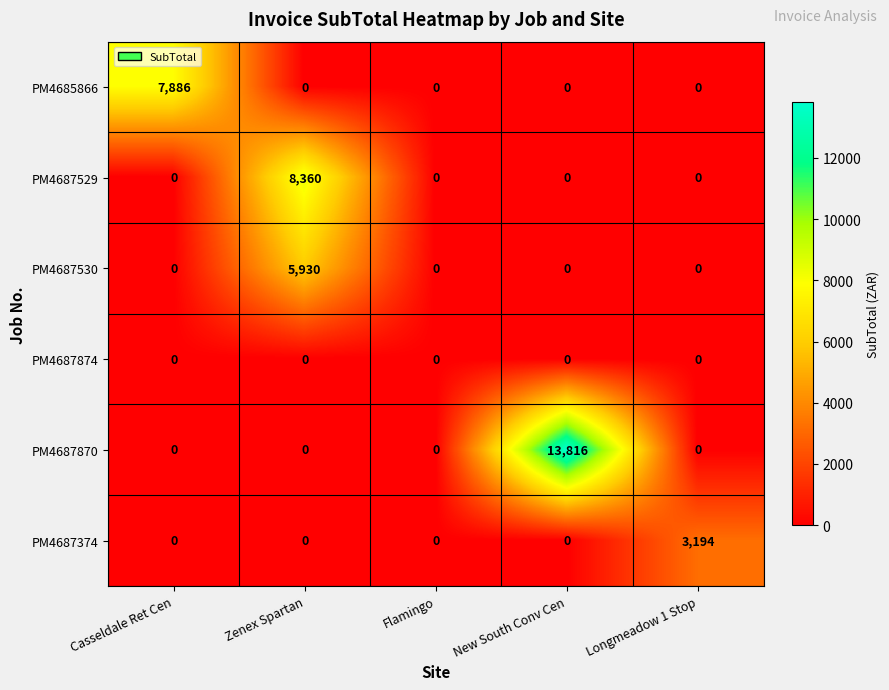

Reading right to left, transcribe all the data shown in this chart.

PM4685866: Longmeadow 1 Stop=0	New South Conv Cen=0	Flamingo=0	Zenex Spartan=0	Casseldale Ret Cen=7886
PM4687529: Longmeadow 1 Stop=0	New South Conv Cen=0	Flamingo=0	Zenex Spartan=8360	Casseldale Ret Cen=0
PM4687530: Longmeadow 1 Stop=0	New South Conv Cen=0	Flamingo=0	Zenex Spartan=5930	Casseldale Ret Cen=0
PM4687874: Longmeadow 1 Stop=0	New South Conv Cen=0	Flamingo=0	Zenex Spartan=0	Casseldale Ret Cen=0
PM4687870: Longmeadow 1 Stop=0	New South Conv Cen=13816	Flamingo=0	Zenex Spartan=0	Casseldale Ret Cen=0
PM4687374: Longmeadow 1 Stop=3194	New South Conv Cen=0	Flamingo=0	Zenex Spartan=0	Casseldale Ret Cen=0